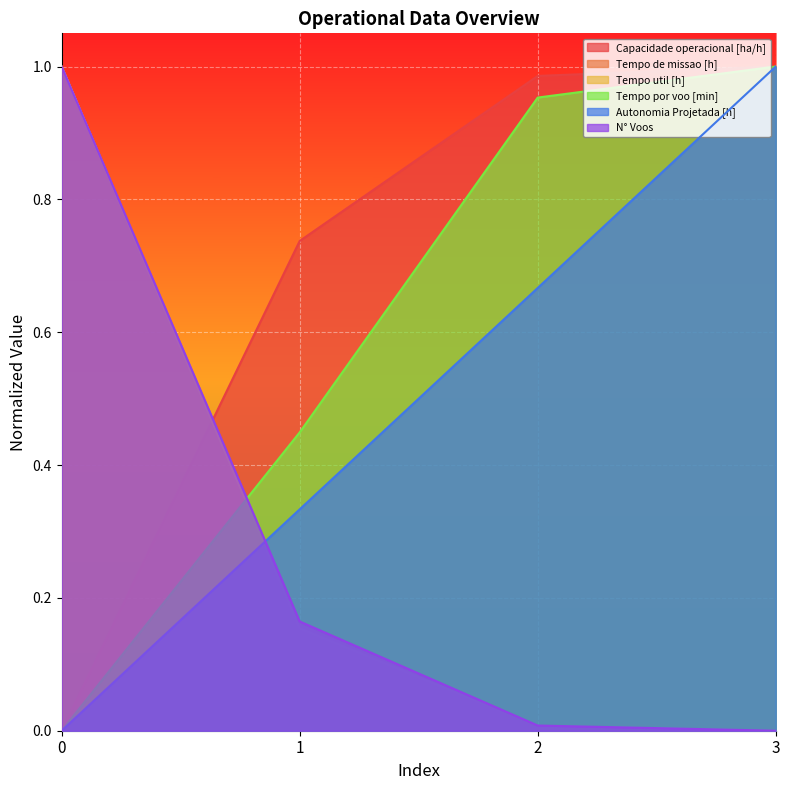

Reading left to right, extract all data points from this chart.

Capacidade operacional [ha/h]: 0.0	0.7	1.0	1.0
Tempo de missao [h]: 1.0	0.2	0.0	0.0
Tempo util [h]: 1.0	0.2	0.0	0.0
Tempo por voo [min]: 0.0	0.4	1.0	1.0
Autonomia Projetada [h]: 0.0	0.3	0.7	1.0
N° Voos: 1.0	0.2	0.0	0.0